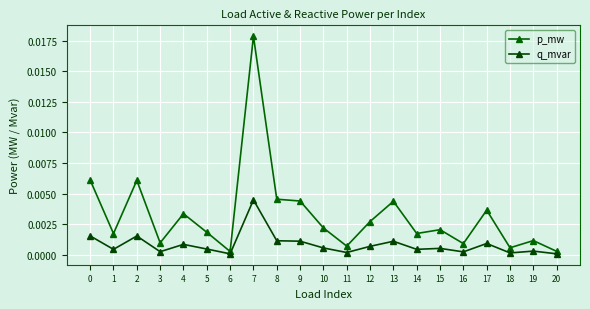

Is it true that q_mvar equals 0.0 at 11?

True